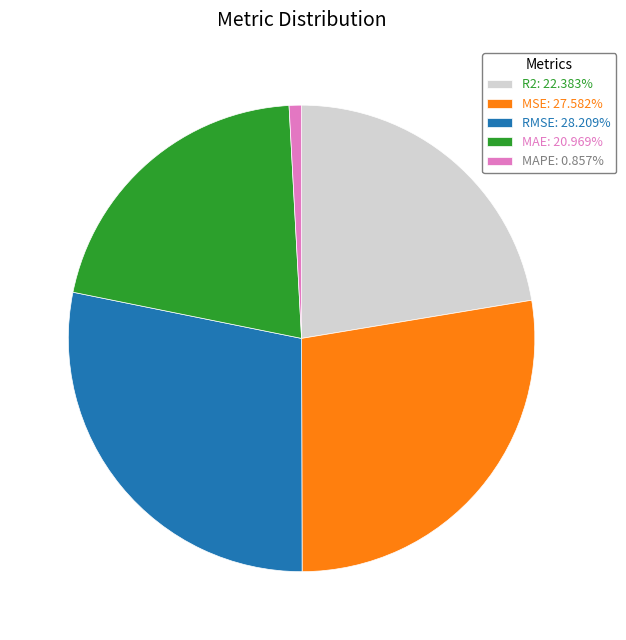

Is the sum of MAPE: 0.857% and RMSE: 28.209% greater than half?

No